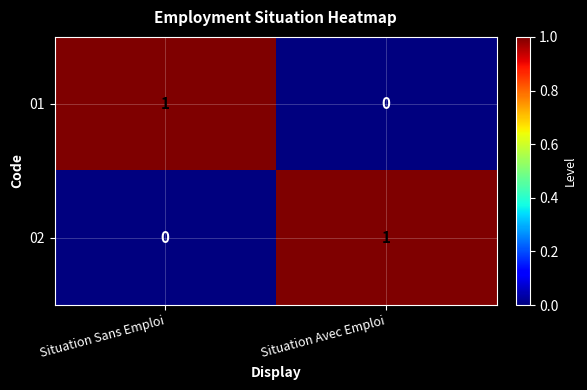

Reading left to right, what are all the values shown in this chart?

01: 1	0
02: 0	1